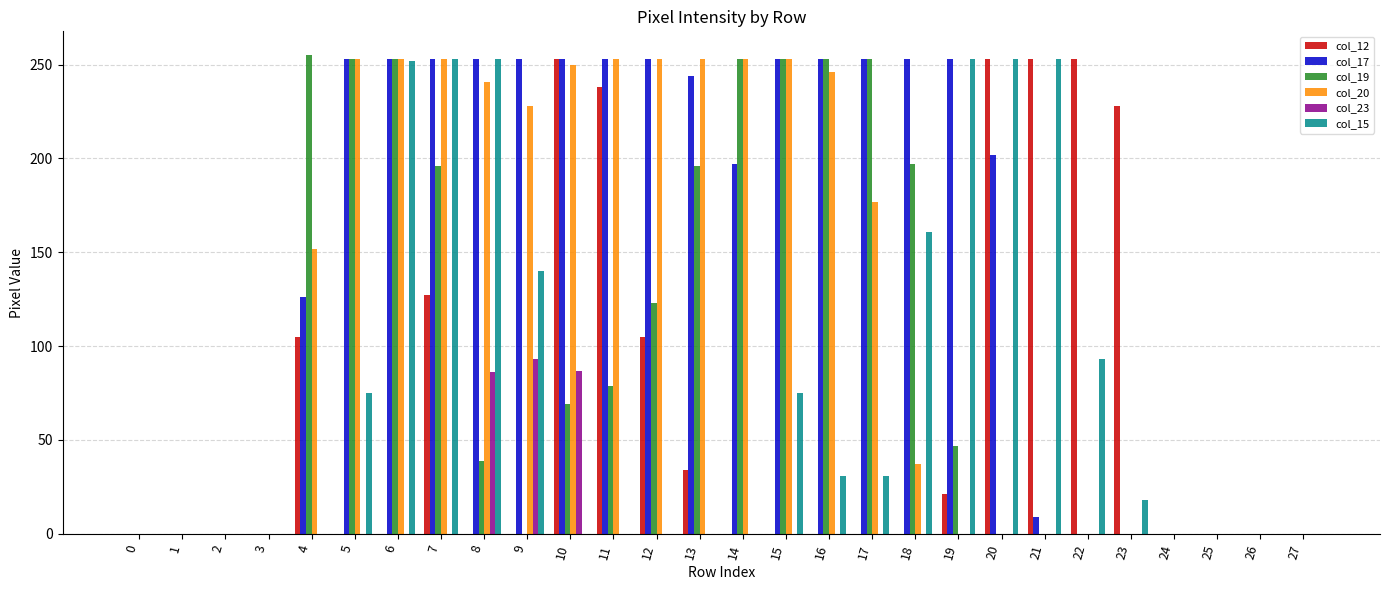

How many series are shown in this chart?

6